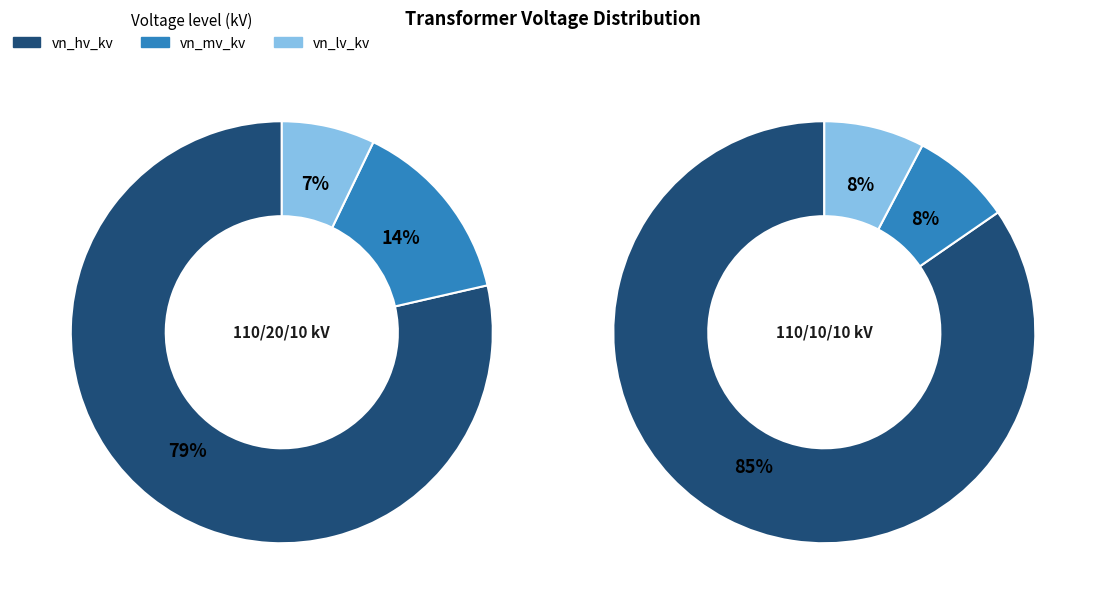

Is the sum of 63/25/38 MVA 110/20/10 kV and 63/25/38 MVA 110/10/10 kV greater than half?

Yes